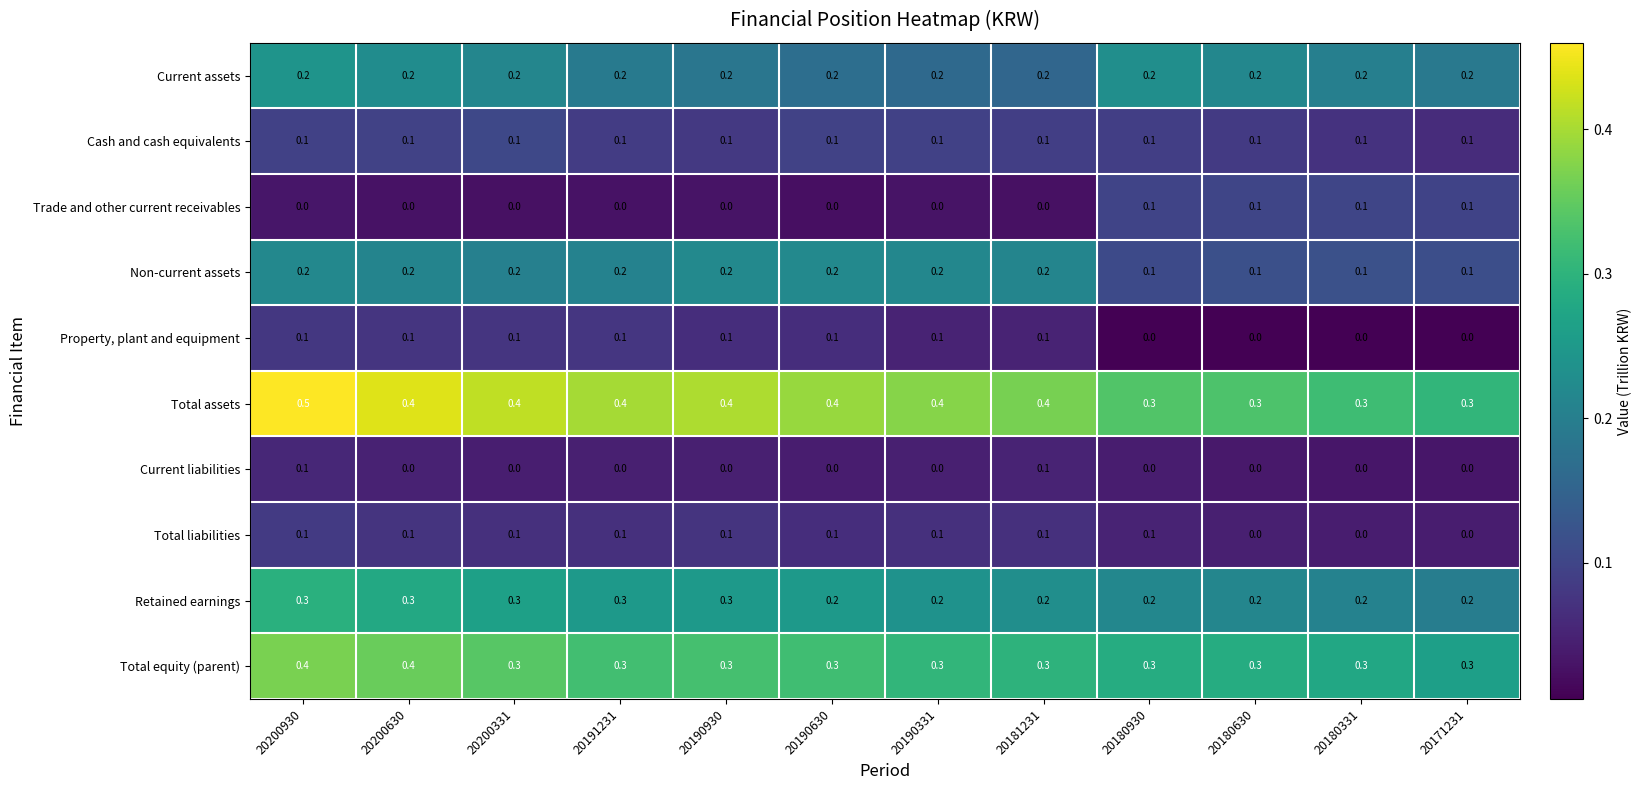

What is the maximum value shown in the chart?

0.5